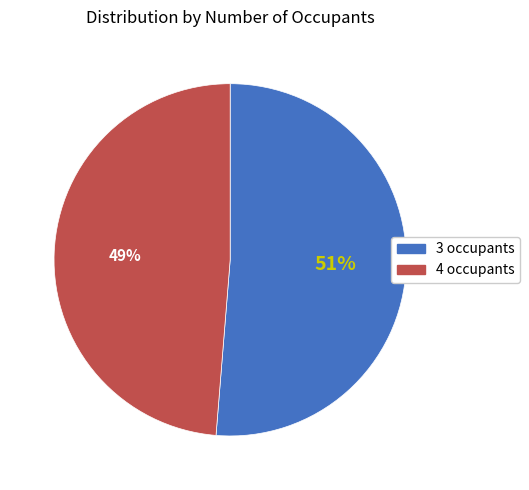

True or false: 4 occupants accounts for 56% of the total.

False